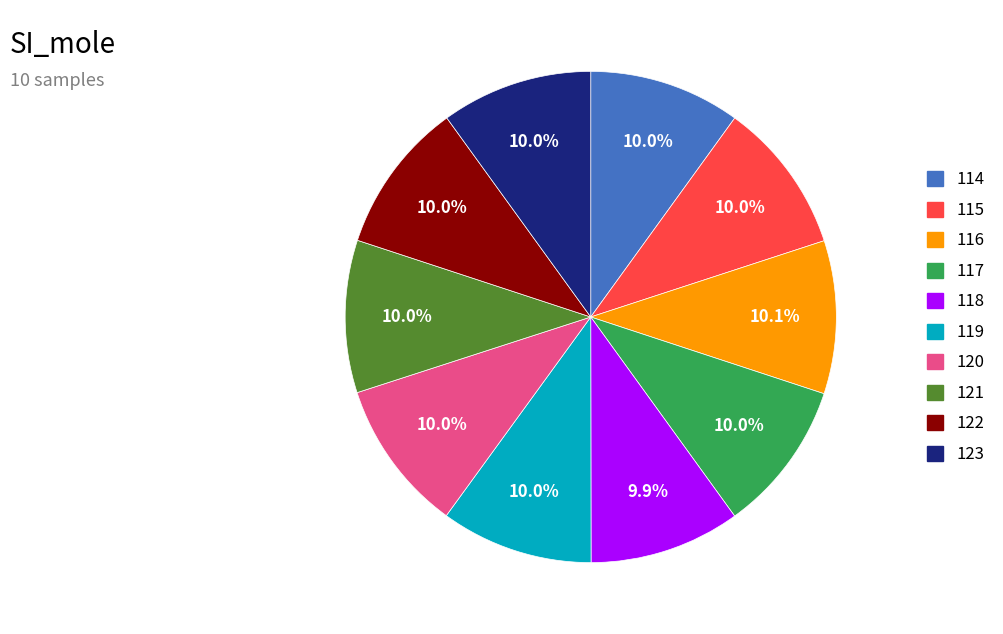

Count the number of slices in the pie.

10